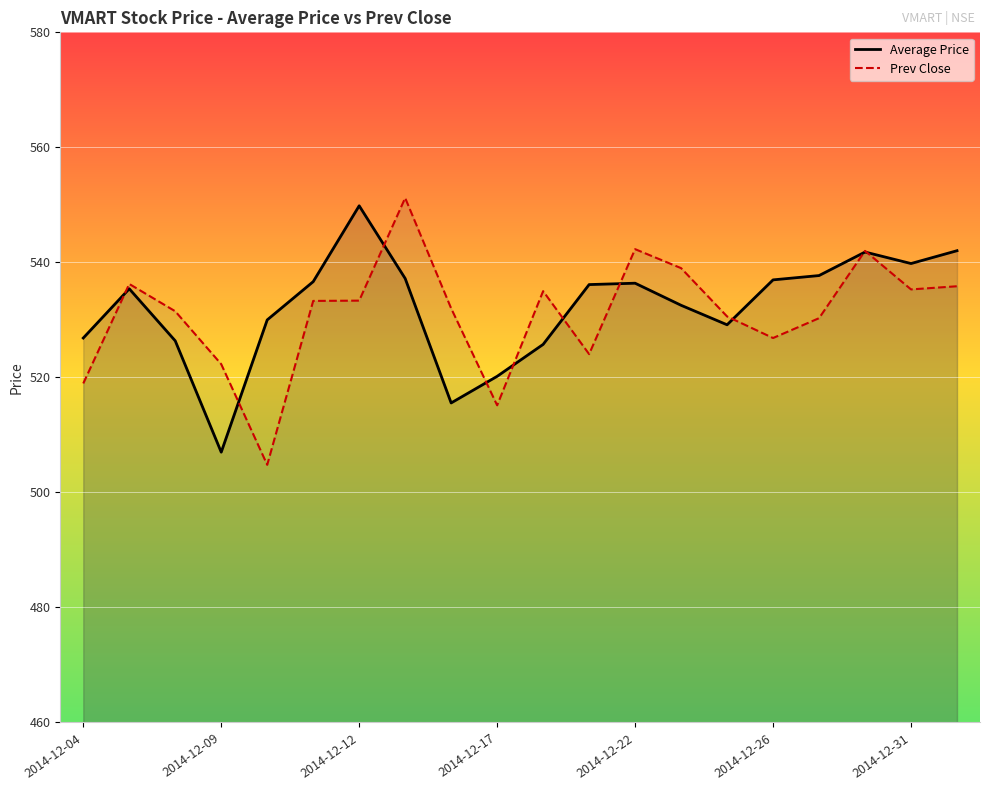

What is the lowest value of the Average Price series?

507.0